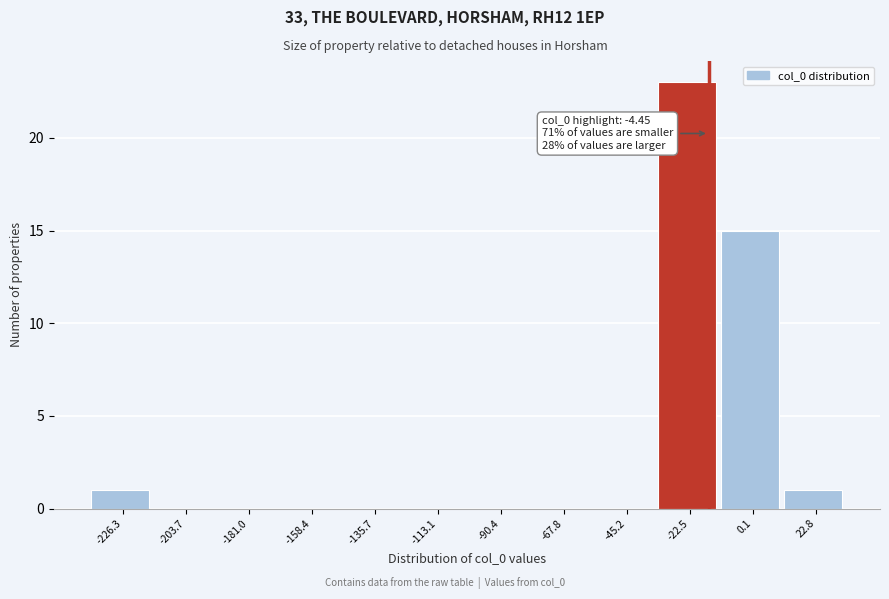

Reading right to left, what are all the values shown in this chart?

22.8=1	0.1=15	-22.5=23	-45.2=0	-67.8=0	-90.4=0	-113.1=0	-135.7=0	-158.4=0	-181.0=0	-203.7=0	-226.3=1